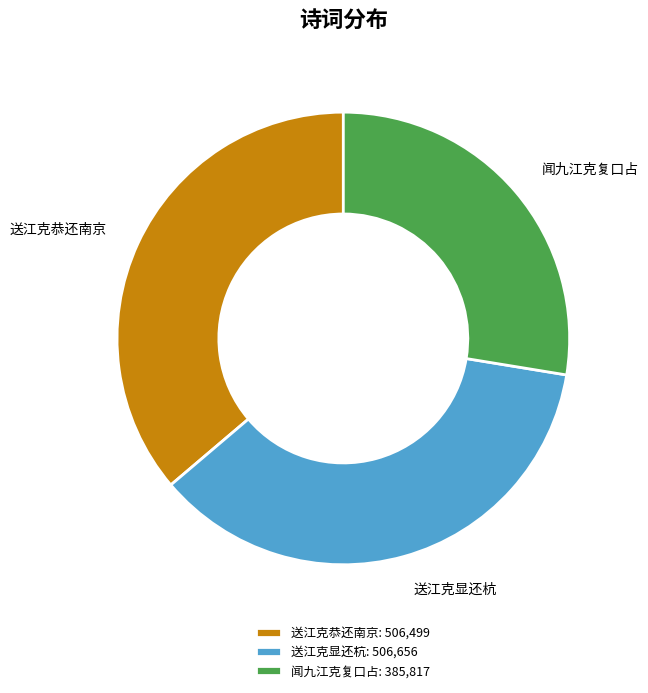

Is the sum of 送江克显还杭 and 闻九江克复口占 greater than half?

Yes